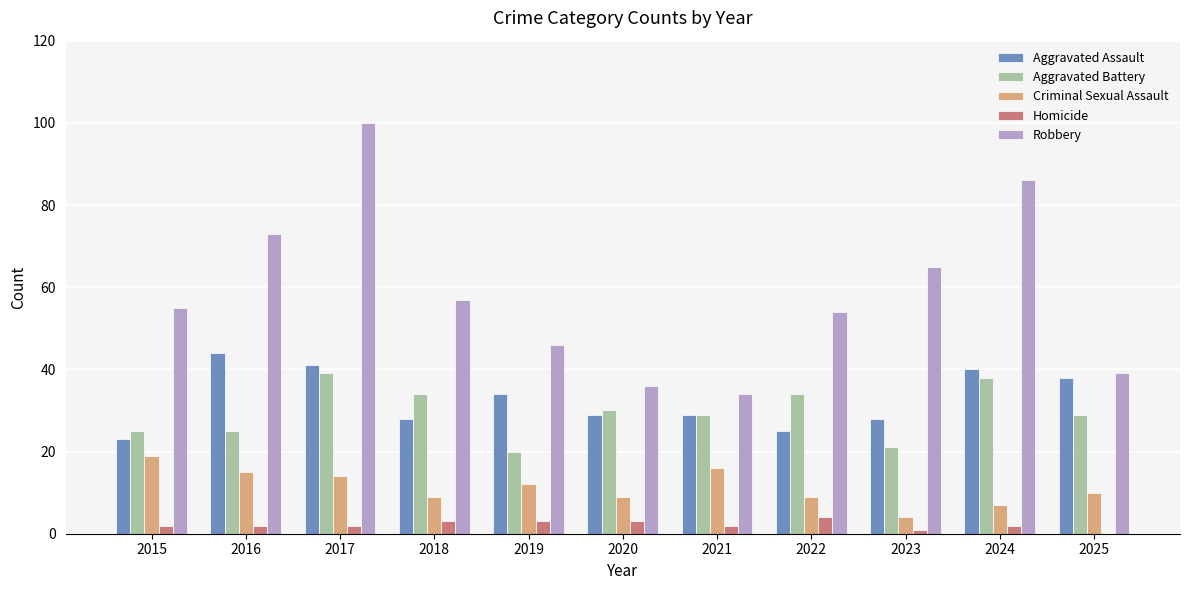

Reading left to right, list all the values displayed in this chart.

Aggravated Assault: 23	44	41	28	34	29	29	25	28	40	38
Aggravated Battery: 25	25	39	34	20	30	29	34	21	38	29
Criminal Sexual Assault: 19	15	14	9	12	9	16	9	4	7	10
Homicide: 2	2	2	3	3	3	2	4	1	2	0
Robbery: 55	73	100	57	46	36	34	54	65	86	39